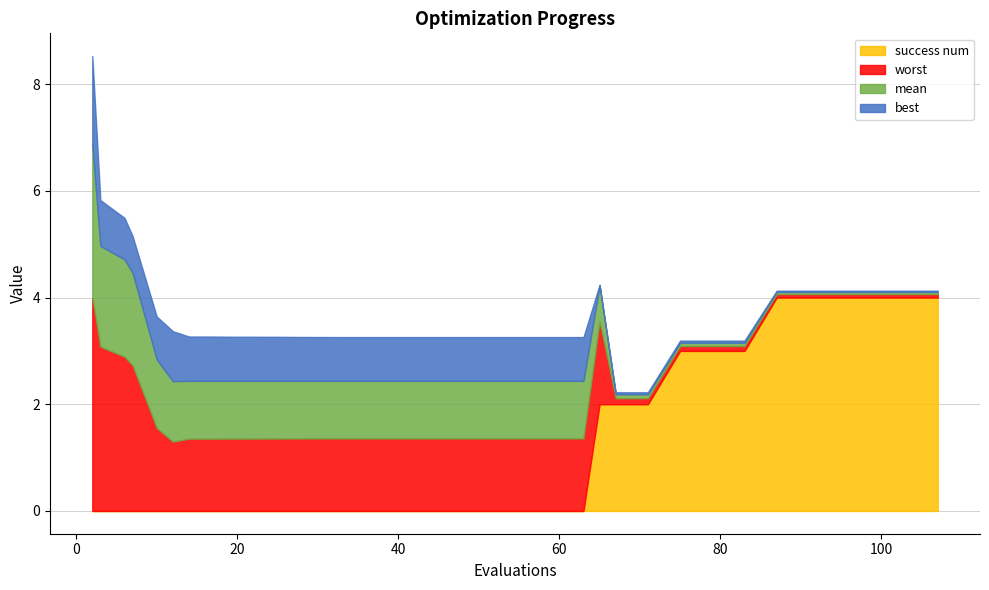

Reading right to left, transcribe all the data shown in this chart.

mean: 0.0	0.0	0.0	0.0	0.0	0.0	0.1	0.1	0.1	0.1	0.1	0.7	1.1	1.1	1.1	1.1	1.1	1.1	1.1	1.1	1.1	1.1	1.1	1.1	1.1	1.1	1.1	1.1	1.1	1.1	1.1	1.1	1.1	1.1	1.1	1.3	1.7	1.8	1.9	2.9
best: 0.0	0.0	0.0	0.0	0.0	0.0	0.0	0.0	0.0	0.0	0.0	0.0	0.8	0.8	0.8	0.8	0.8	0.8	0.8	0.8	0.8	0.8	0.8	0.8	0.8	0.8	0.8	0.8	0.8	0.8	0.8	0.8	0.8	0.8	0.9	0.8	0.7	0.8	0.9	1.7
worst: 0.1	0.1	0.1	0.1	0.1	0.1	0.1	0.1	0.1	0.1	0.1	1.5	1.4	1.4	1.4	1.4	1.4	1.4	1.4	1.4	1.4	1.4	1.4	1.4	1.4	1.4	1.4	1.4	1.4	1.4	1.4	1.4	1.4	1.4	1.3	1.6	2.7	2.9	3.1	4.0
success num: 4.0	4.0	4.0	4.0	4.0	4.0	3.0	3.0	3.0	2.0	2.0	2.0	0.0	0.0	0.0	0.0	0.0	0.0	0.0	0.0	0.0	0.0	0.0	0.0	0.0	0.0	0.0	0.0	0.0	0.0	0.0	0.0	0.0	0.0	0.0	0.0	0.0	0.0	0.0	0.0